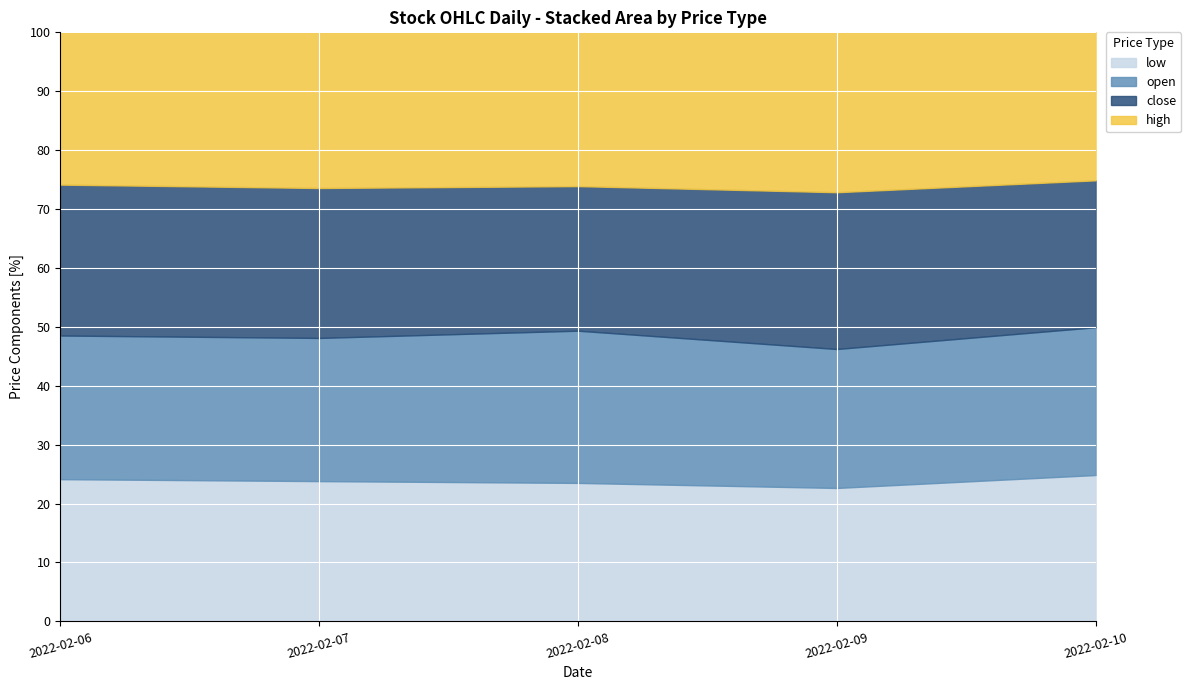

True or false: close and high cross at least once.

False